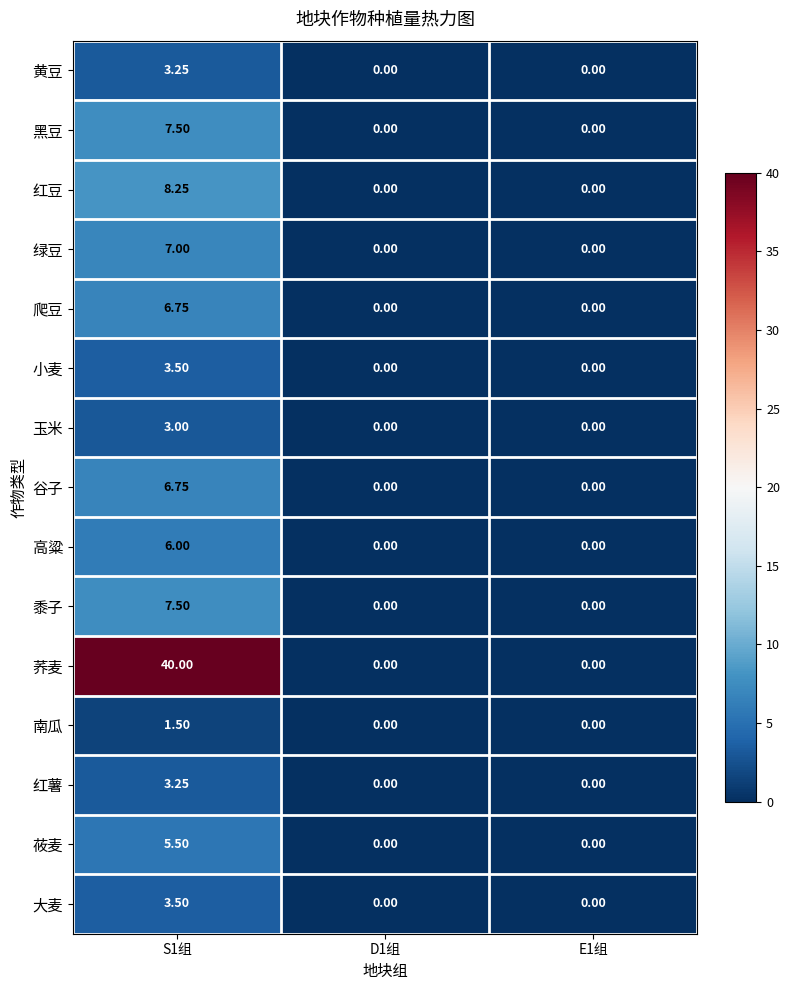

Which series changed the most between S1组 and E1组?

荞麦